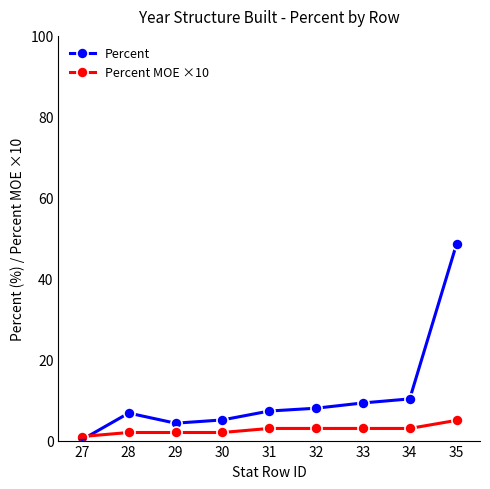

What are all the series names shown in the legend?

Percent, Percent MOE ×10